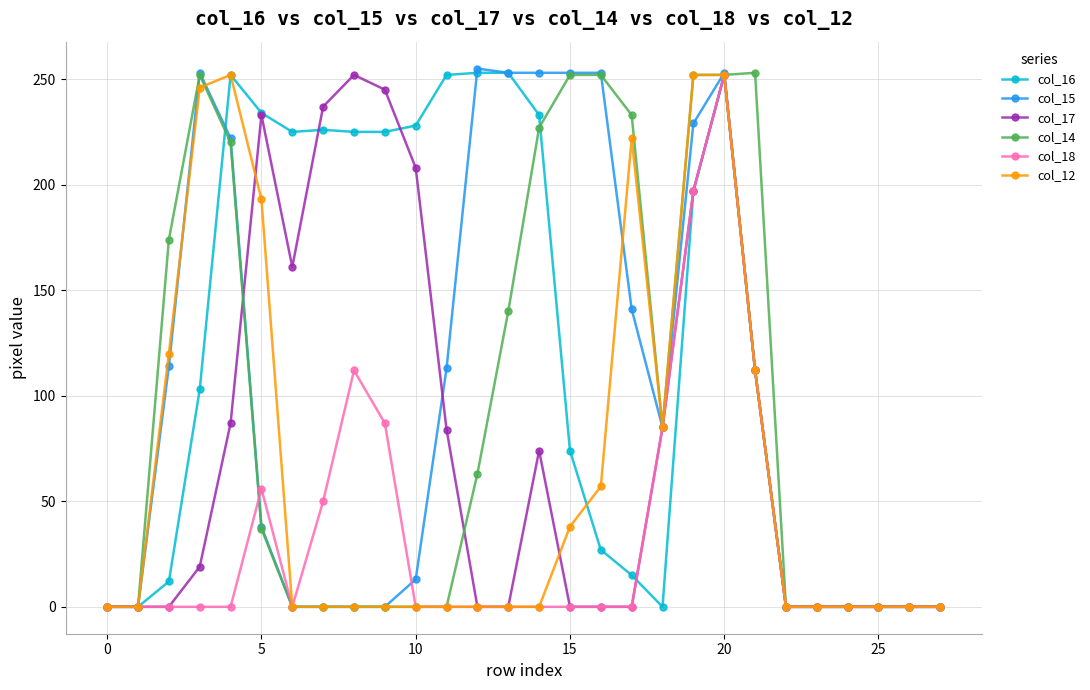

How many lines are shown in the chart?

6